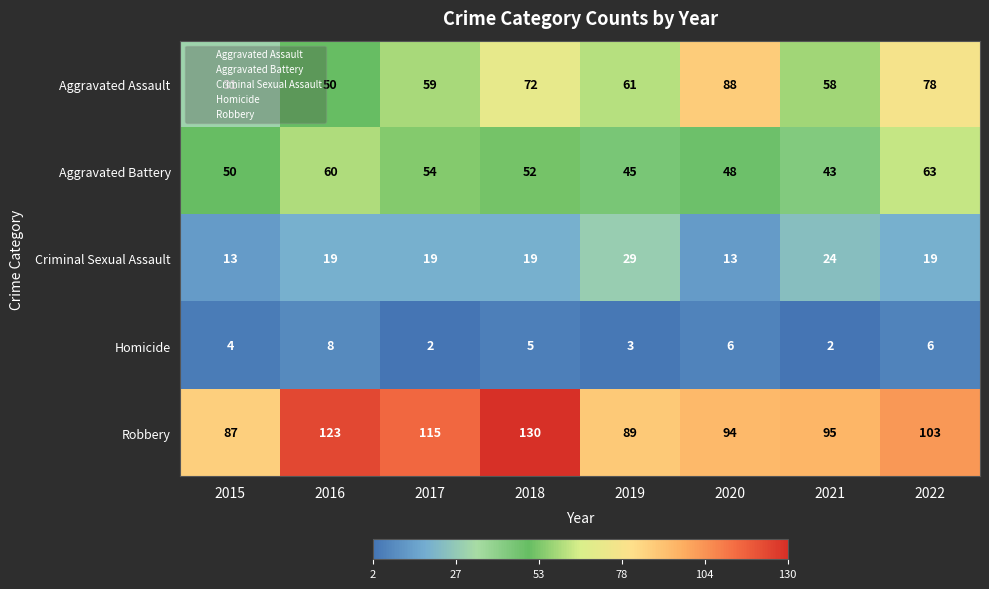

Which series has the widest spread of values?

Aggravated Assault